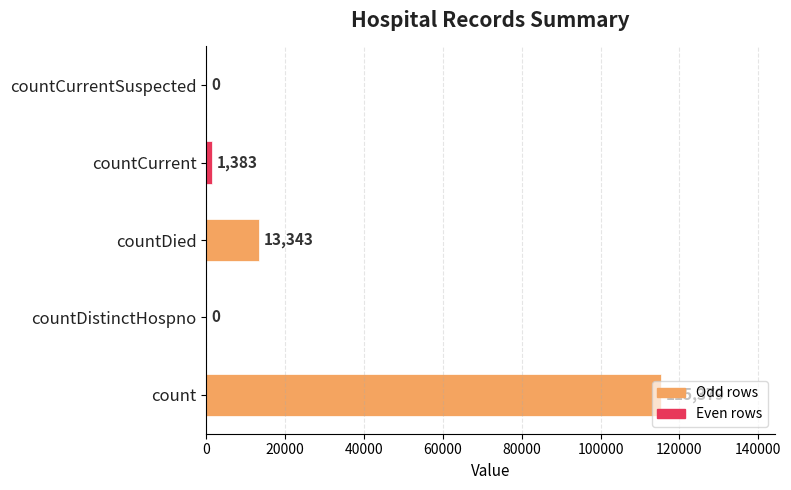

What is the sum of all values?

130105